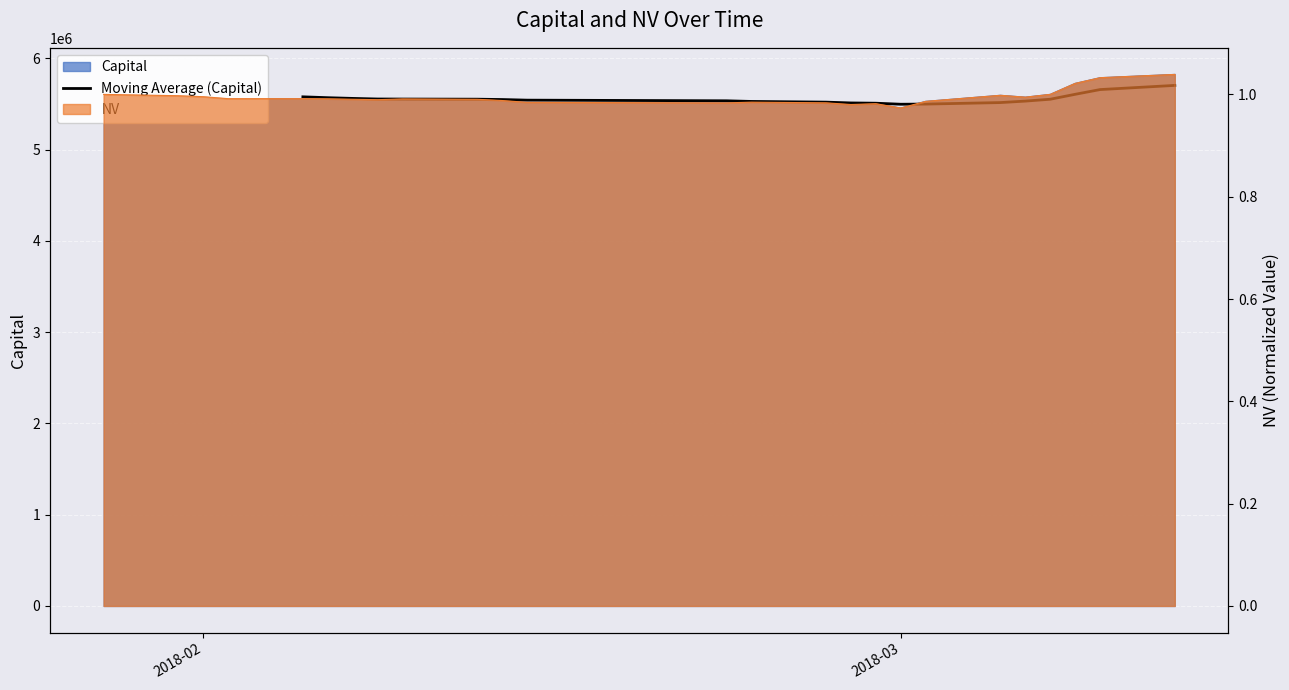

What is the average value?

5553012.7